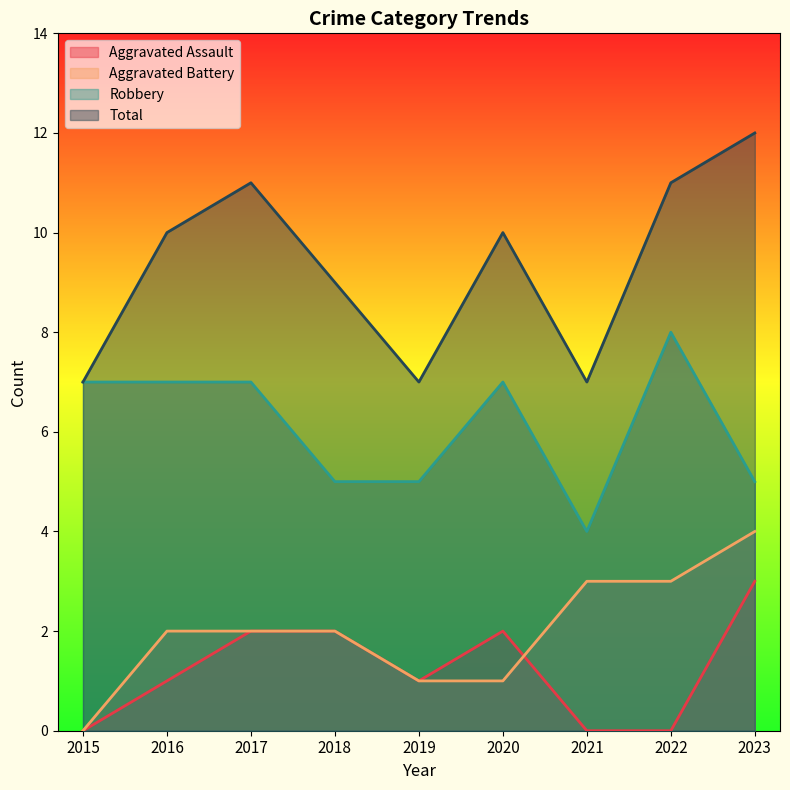

How many values in the Total series are below 10?

4